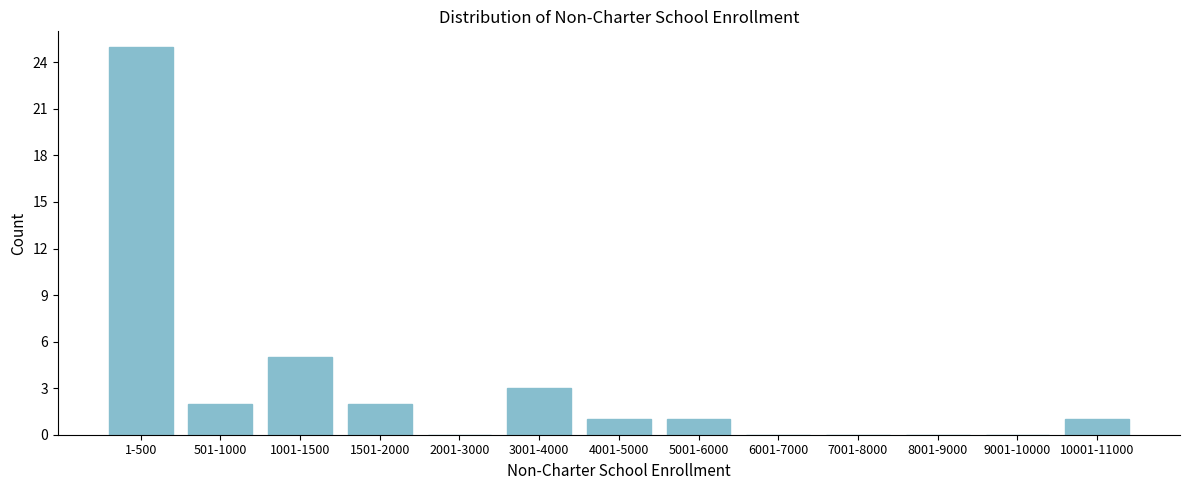

Reading left to right, what are all the values shown in this chart?

1-500=25	501-1000=2	1001-1500=5	1501-2000=2	2001-3000=0	3001-4000=3	4001-5000=1	5001-6000=1	6001-7000=0	7001-8000=0	8001-9000=0	9001-10000=0	10001-11000=1